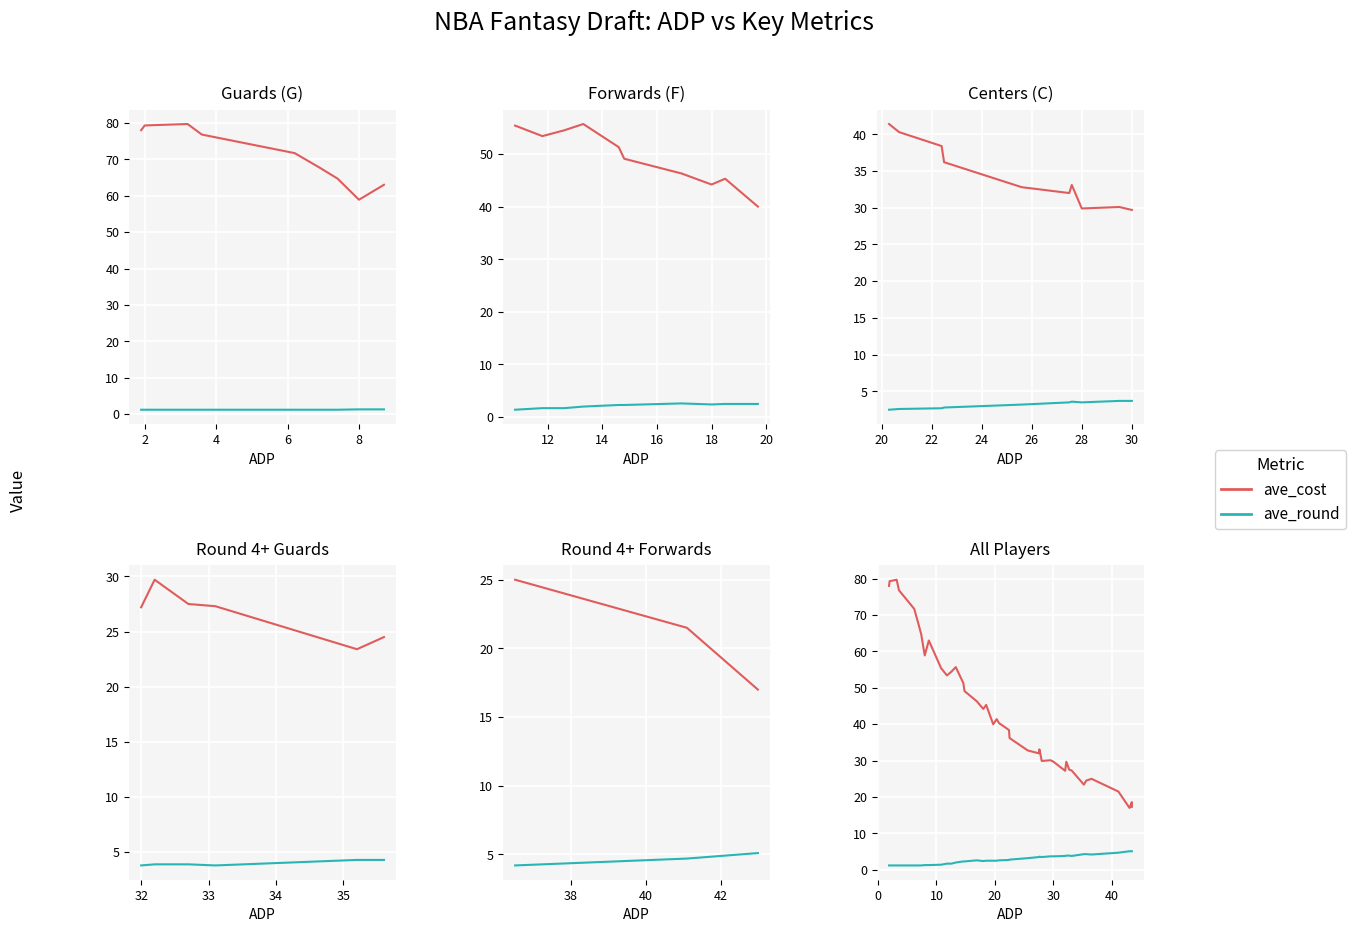

How many lines are shown in the chart?

2